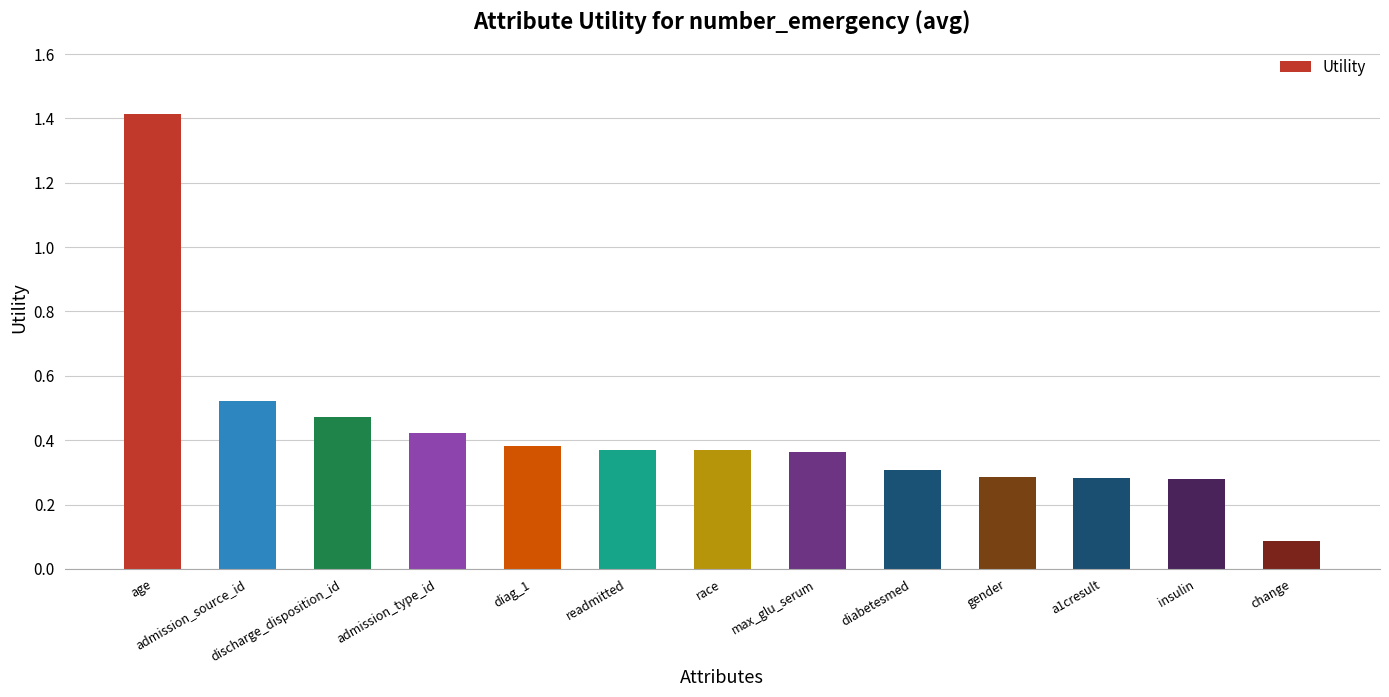

Which category has the highest value across all series?

age